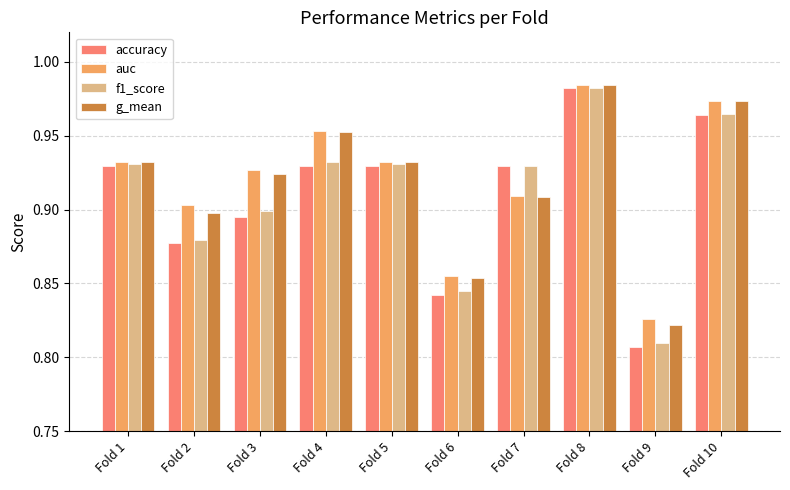

What is the sum of the auc values at Fold 5 and Fold 10?

1.9